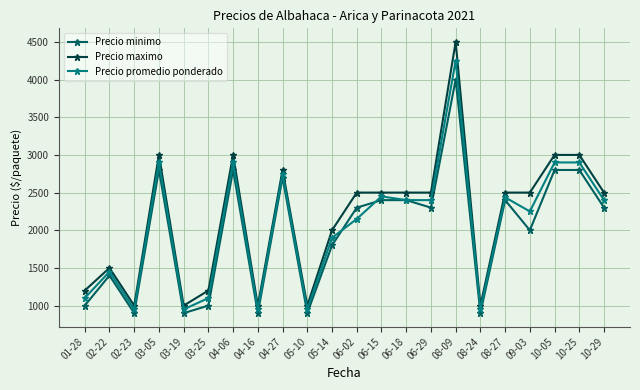

True or false: Precio maximo and Precio promedio ponderado intersect in this chart.

False